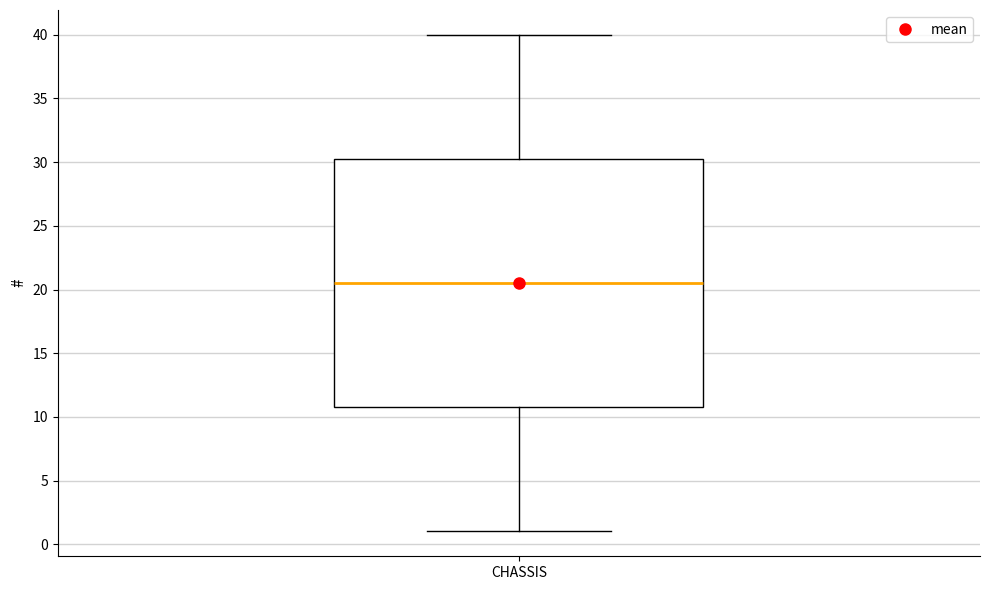

Transcribe this box plot: give where the median line is, the range the box spans, and where the two whiskers end, as read against the y-axis. The values are not printed on the chart, so give them approximately, as read against the axis.

median 20.5, box 11.0 to 30.5, whiskers 1.0 to 40.0